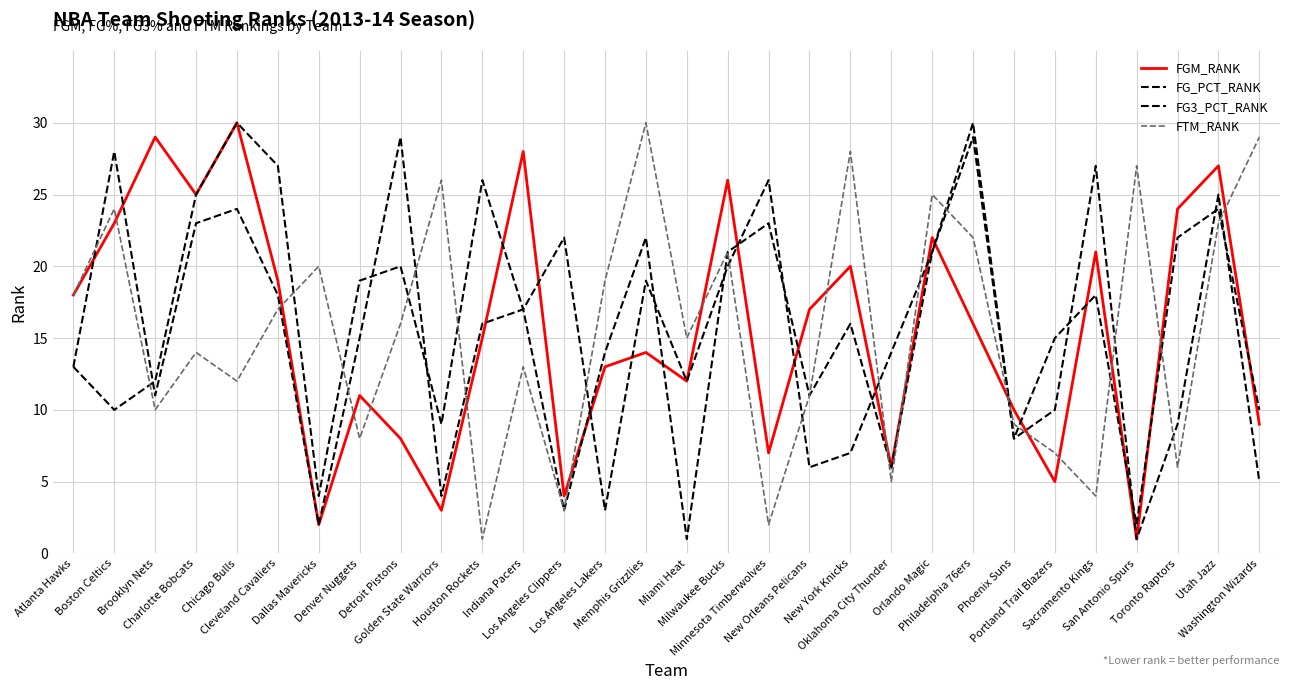

Rank the categories by FG_PCT_RANK value from lowest to highest.

Miami Heat, San Antonio Spurs, Los Angeles Clippers, Dallas Mavericks, Oklahoma City Thunder, Phoenix Suns, Golden State Warriors, Boston Celtics, Washington Wizards, New Orleans Pelicans, Brooklyn Nets, Atlanta Hawks, Los Angeles Lakers, Portland Trail Blazers, New York Knicks, Indiana Pacers, Sacramento Kings, Denver Nuggets, Detroit Pistons, Milwaukee Bucks, Orlando Magic, Memphis Grizzlies, Toronto Raptors, Minnesota Timberwolves, Utah Jazz, Charlotte Bobcats, Houston Rockets, Cleveland Cavaliers, Philadelphia 76ers, Chicago Bulls